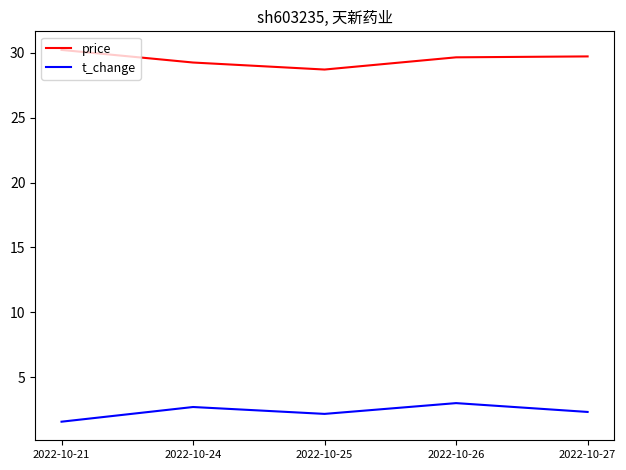

List the series in order of their overall mean, lowest first.

t_change, price